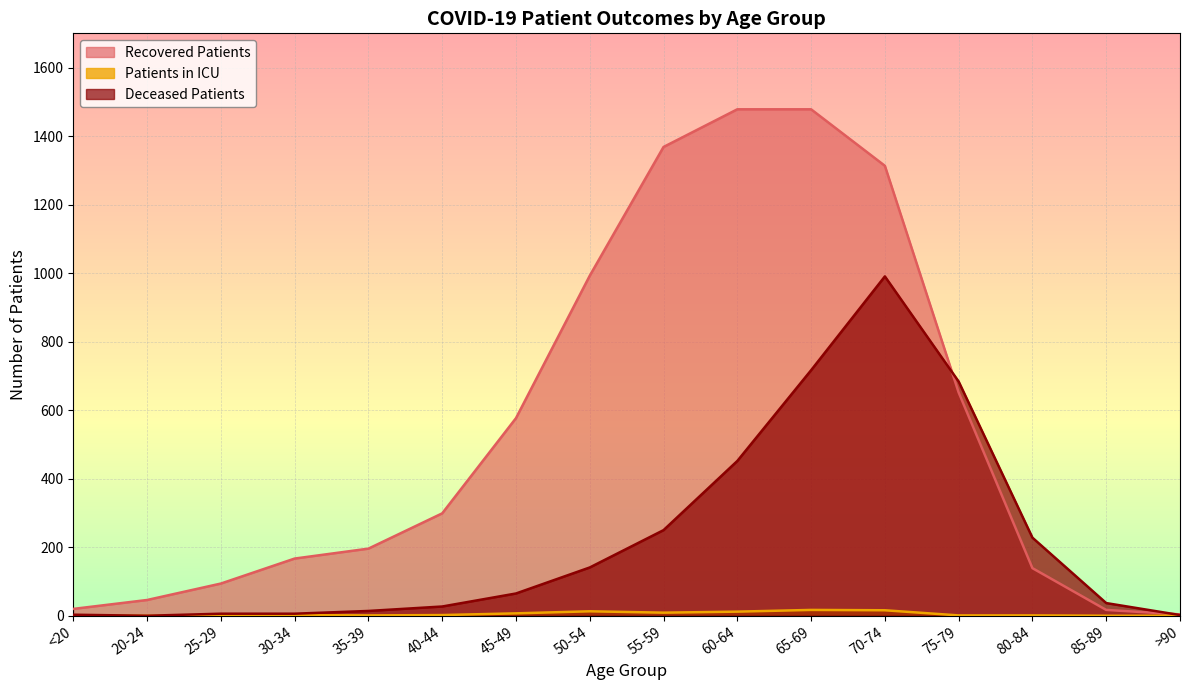

Which series has the widest spread of values?

Recovered Patients